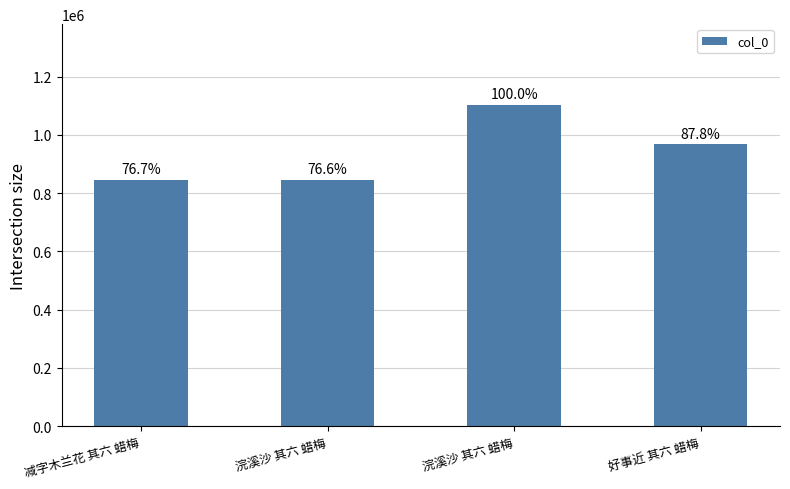

How many bars are there in total?

4